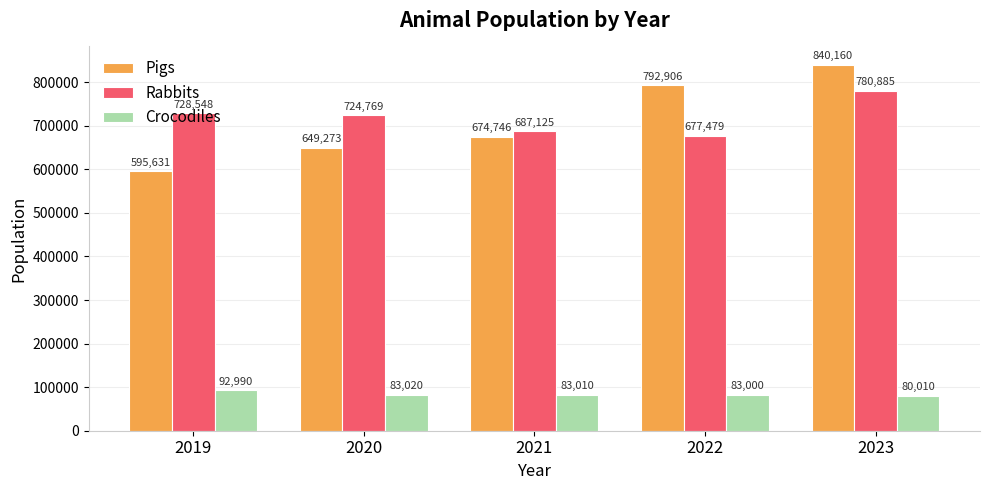

How many categories are shown in the chart?

5